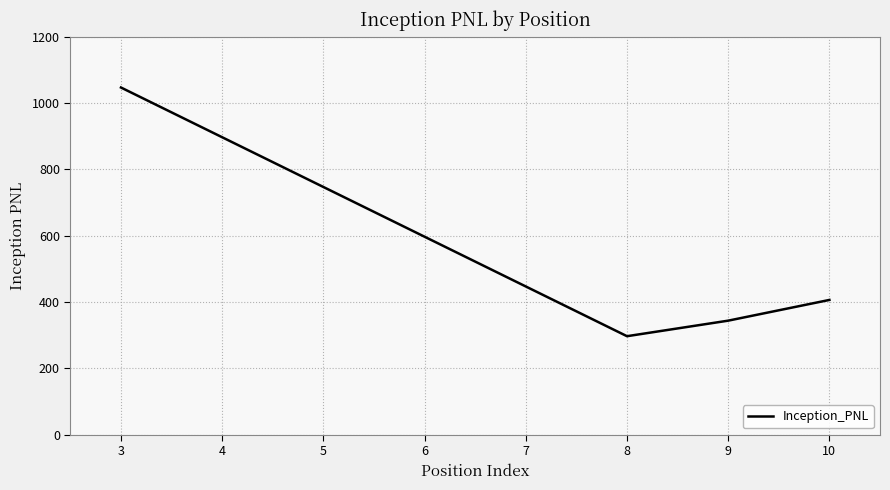

At which category does the data reach its first local valley?

8